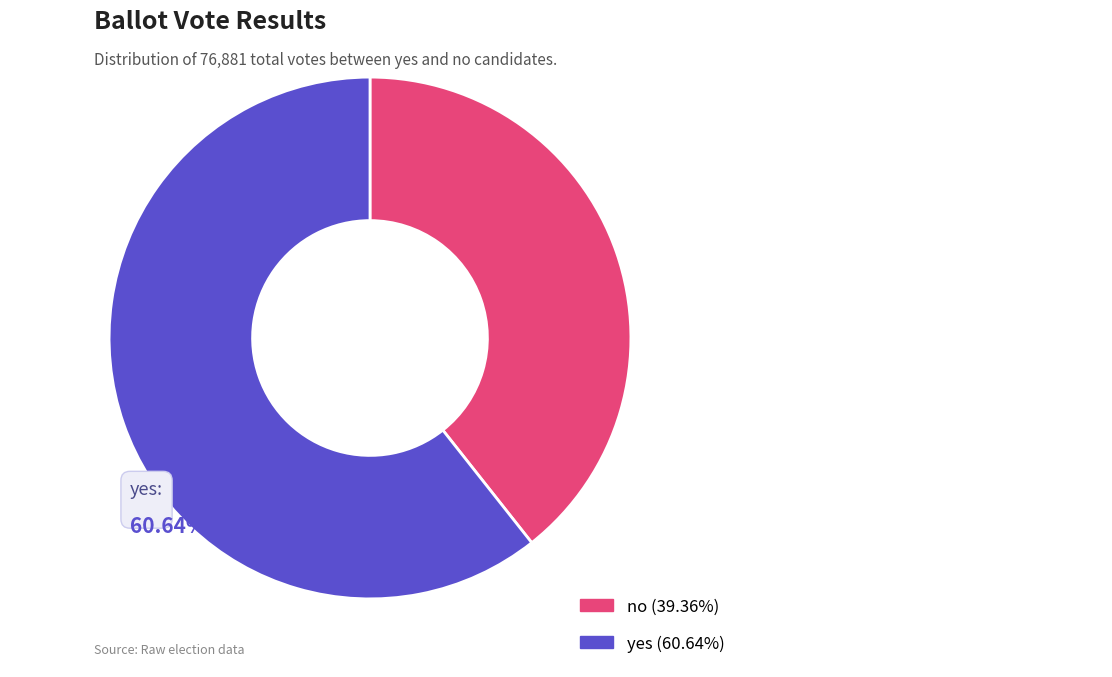

To the nearest percent, what is the difference between the largest and smallest slice percentages?

21%